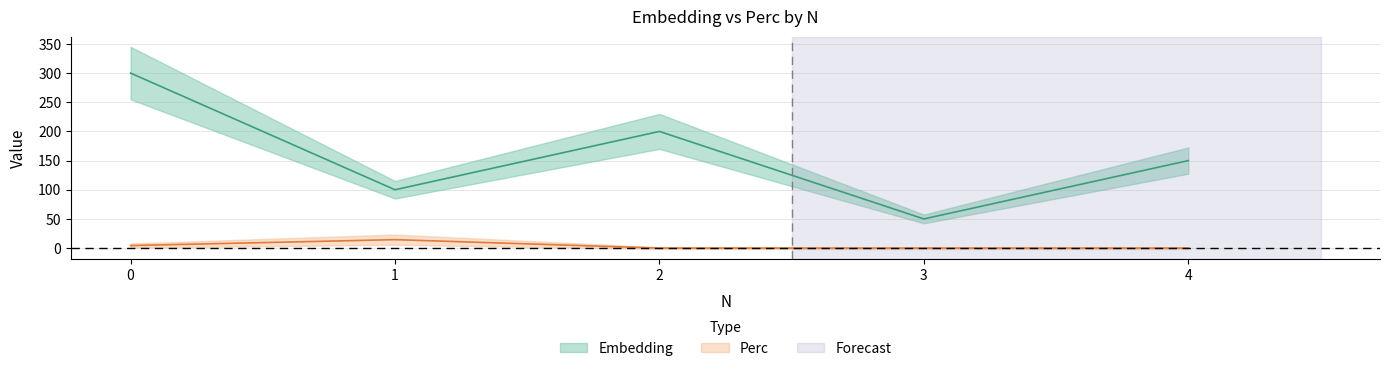

Does the chart have visible grid lines?

Yes